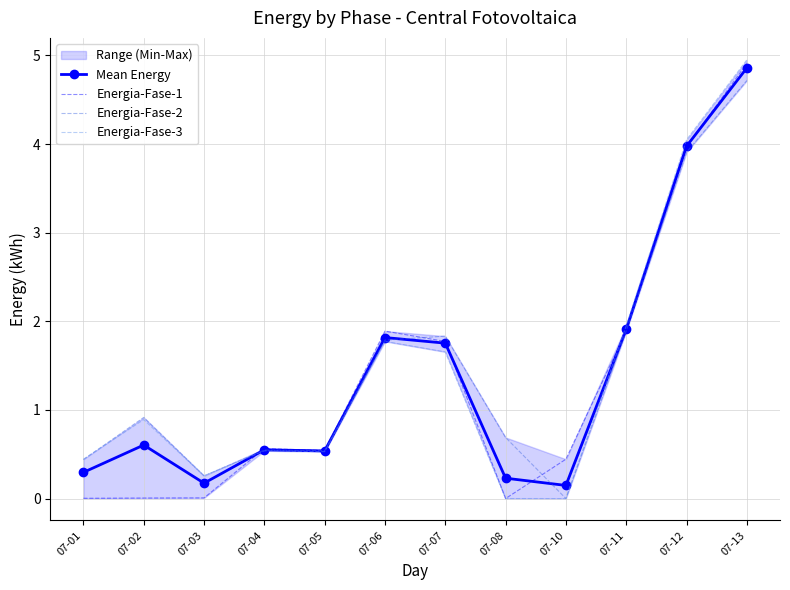

The Energia-Fase-3 series shows 0.1 at 07-01. True or false?

False